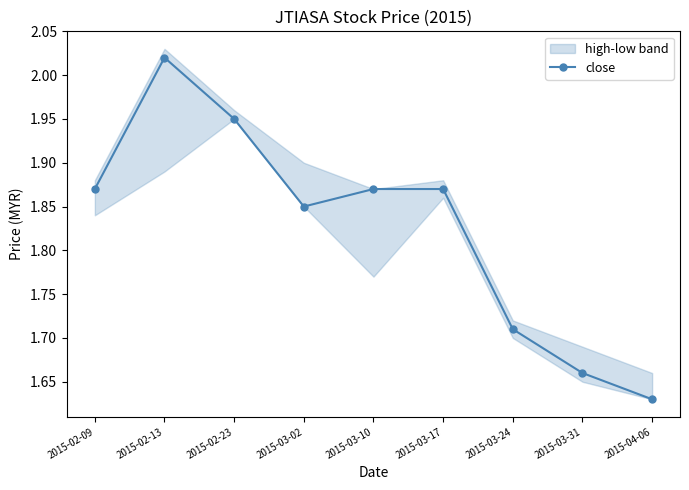

Reading right to left, what are all the values shown in this chart?

2015-04-06=1.6	2015-03-31=1.7	2015-03-24=1.7	2015-03-17=1.9	2015-03-10=1.9	2015-03-02=1.9	2015-02-23=1.9	2015-02-13=2.0	2015-02-09=1.9